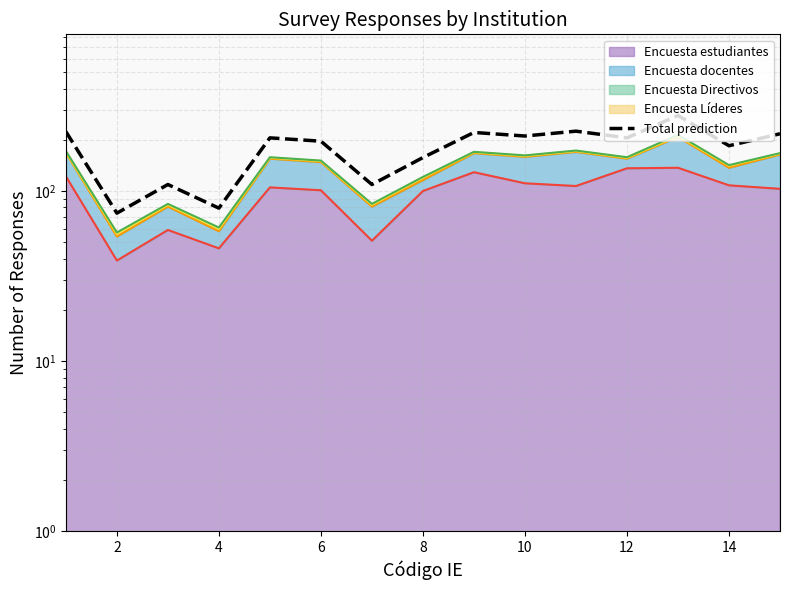

Is it true that the value at 4 is 184.5?

False